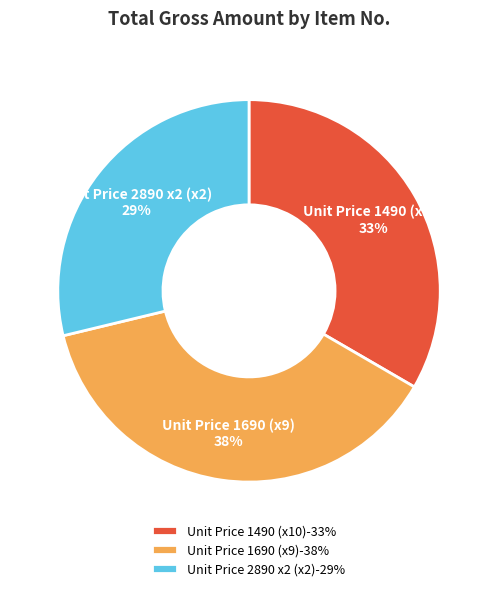

The Unit Price 1690 (x9) slice represents 52% of the pie. True or false?

False